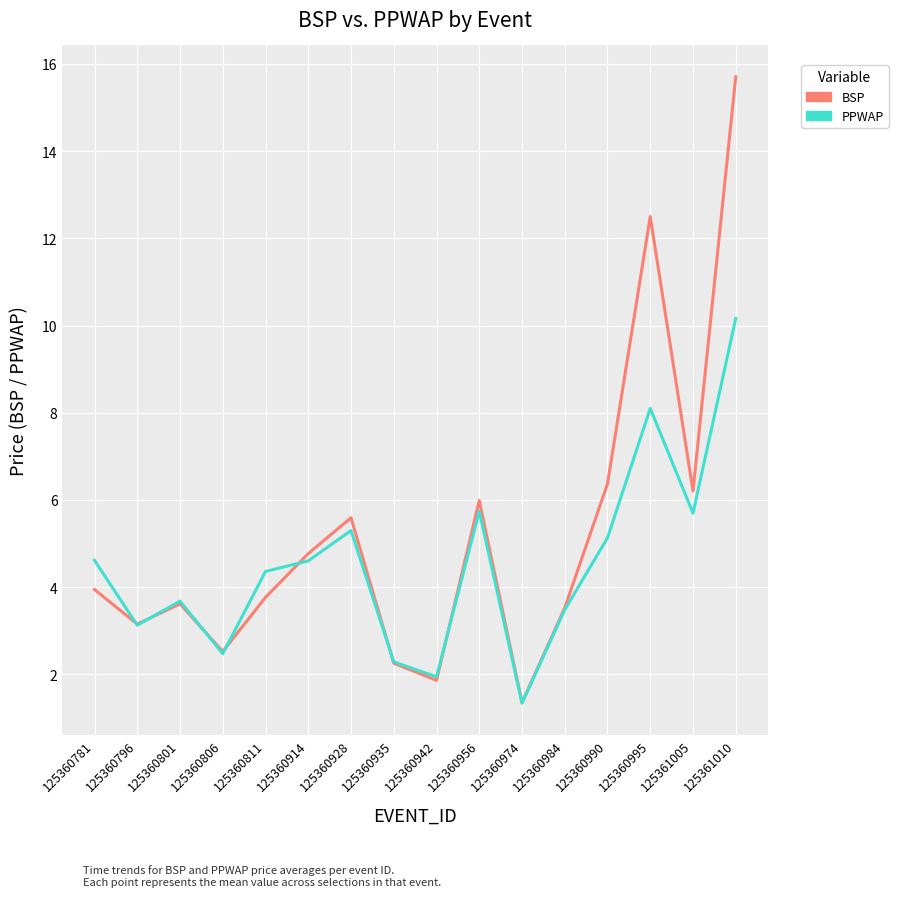

Which series changed the most between 125360995 and 125361010?

BSP